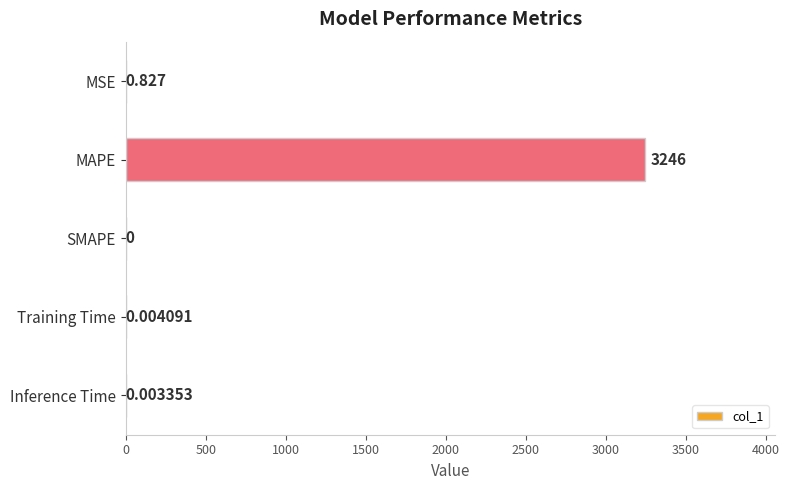

Between Training Time and MAPE, which is larger?

MAPE